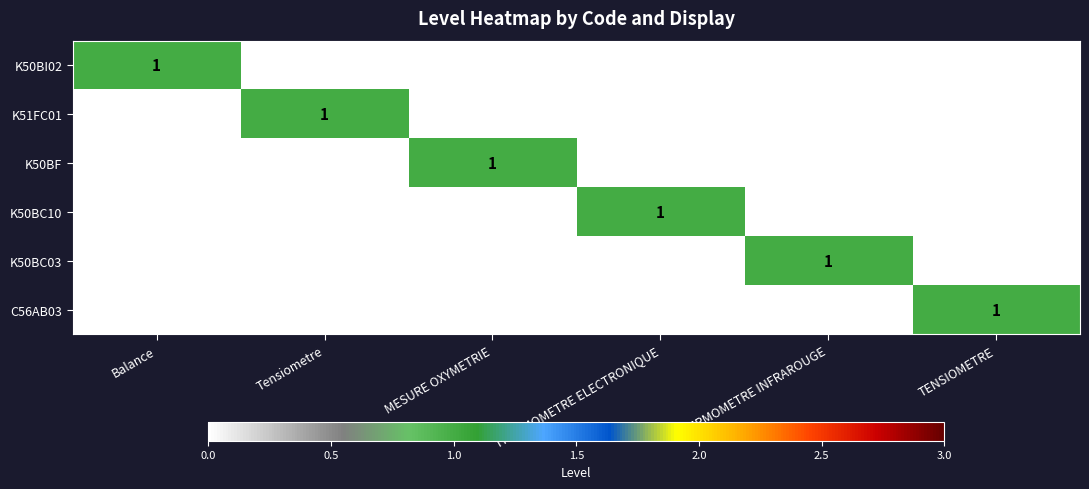

Is it true that K50BF equals 1 at MESURE OXYMETRIE?

True